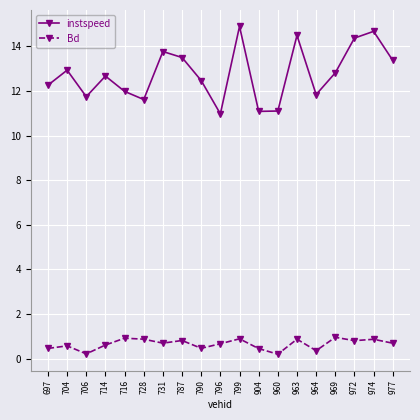

Which series has the largest range (max minus min)?

instspeed